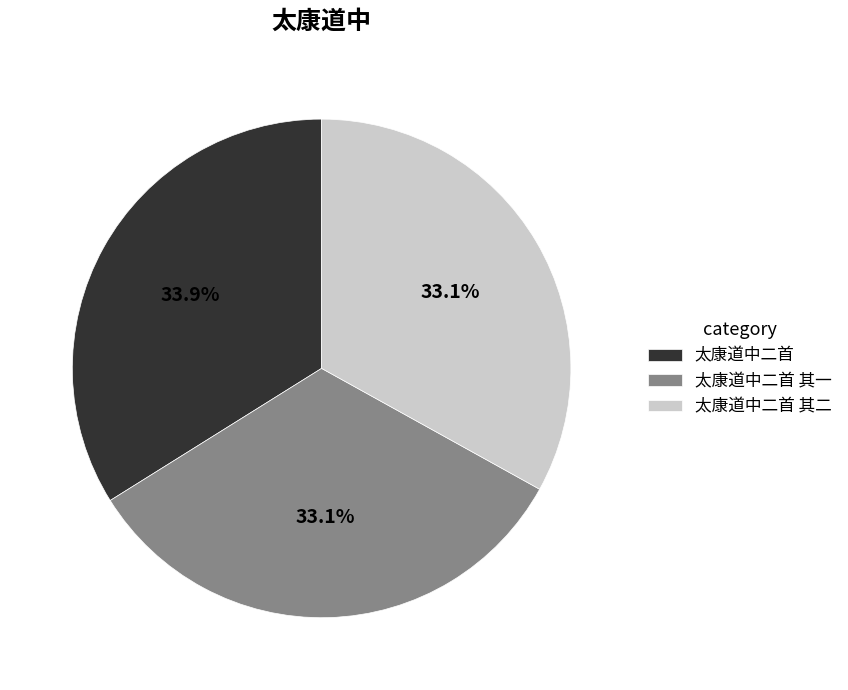

How many slices are in this pie chart?

3